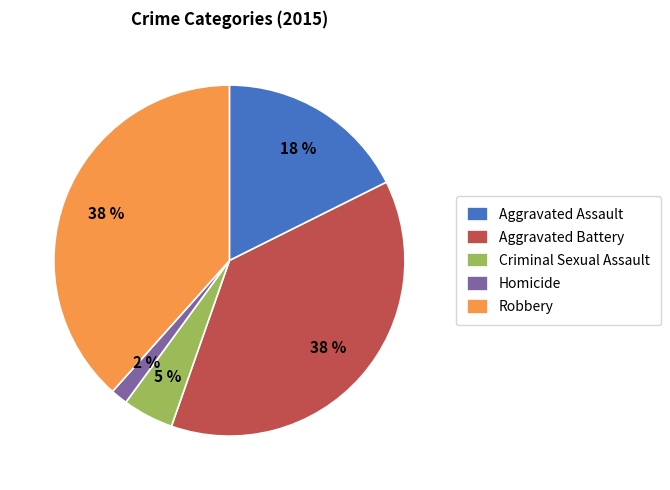

Combined, do Homicide and Aggravated Battery account for over 50%?

No